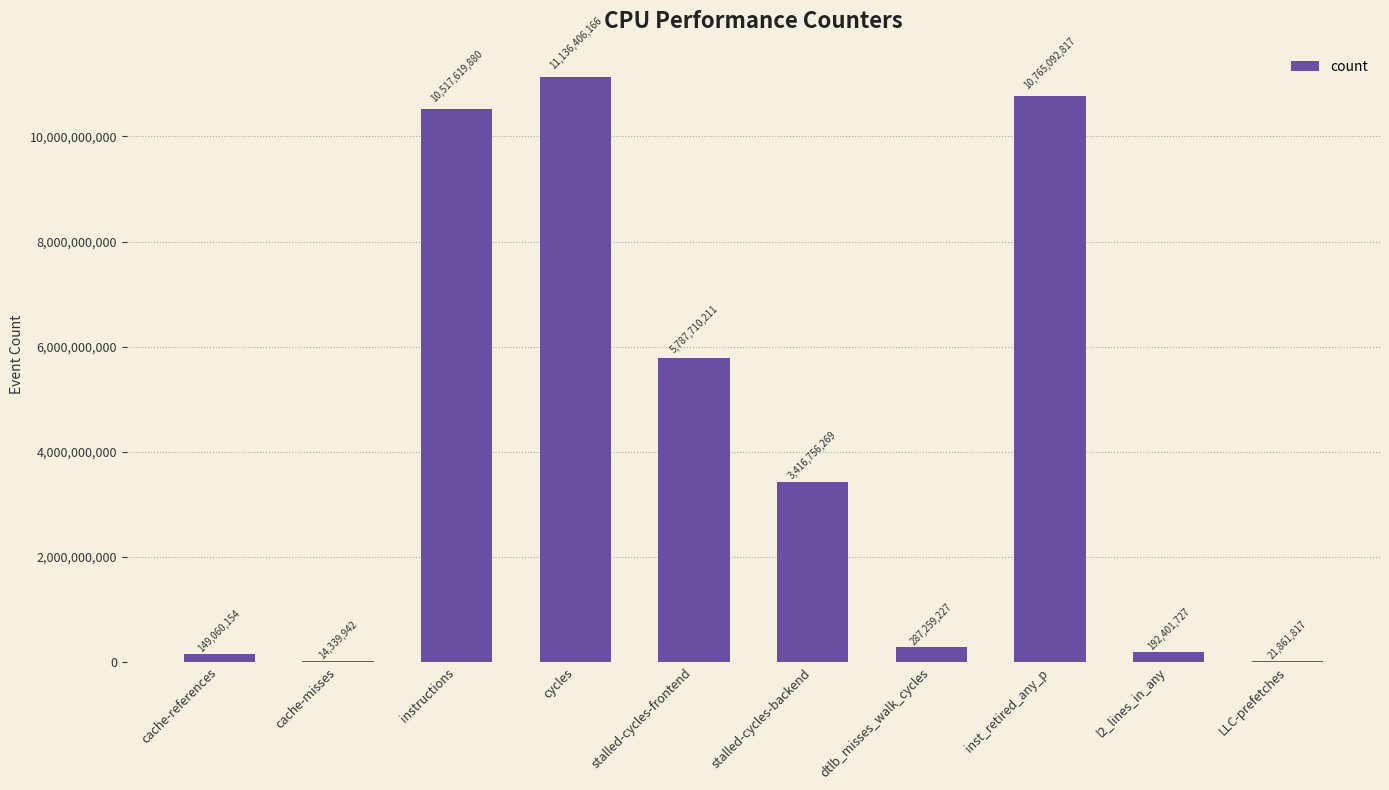

Is it true that the value at LLC-prefetches is 21861817?

True